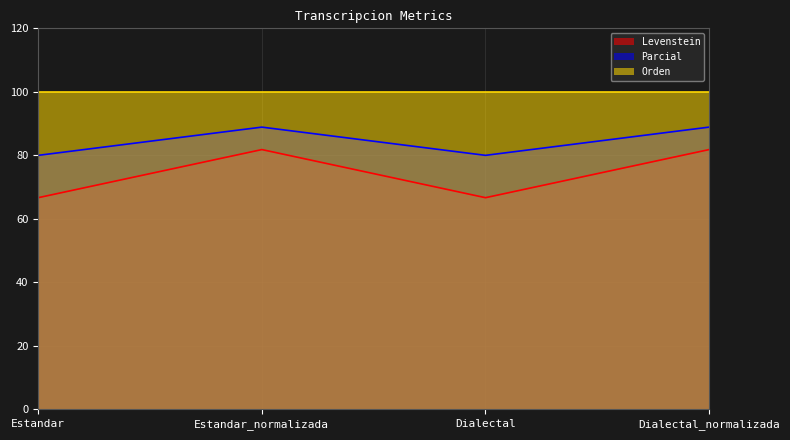

True or false: Levenstein and Parcial intersect in this chart.

False